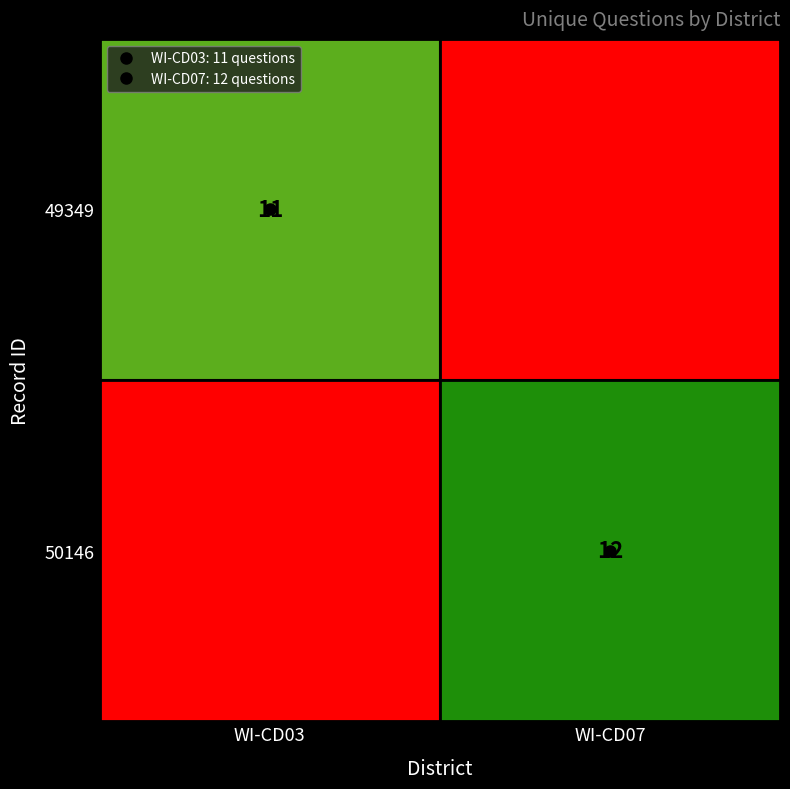

What is the sum of the 50146 values at WI-CD07 and WI-CD03?

12